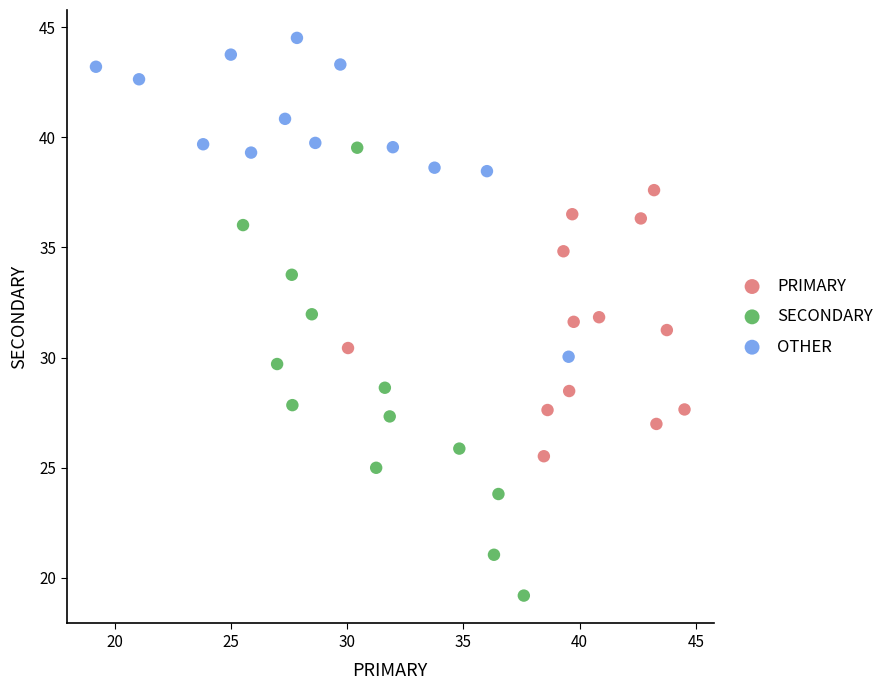

What are all the series names shown in the legend?

PRIMARY, SECONDARY, OTHER